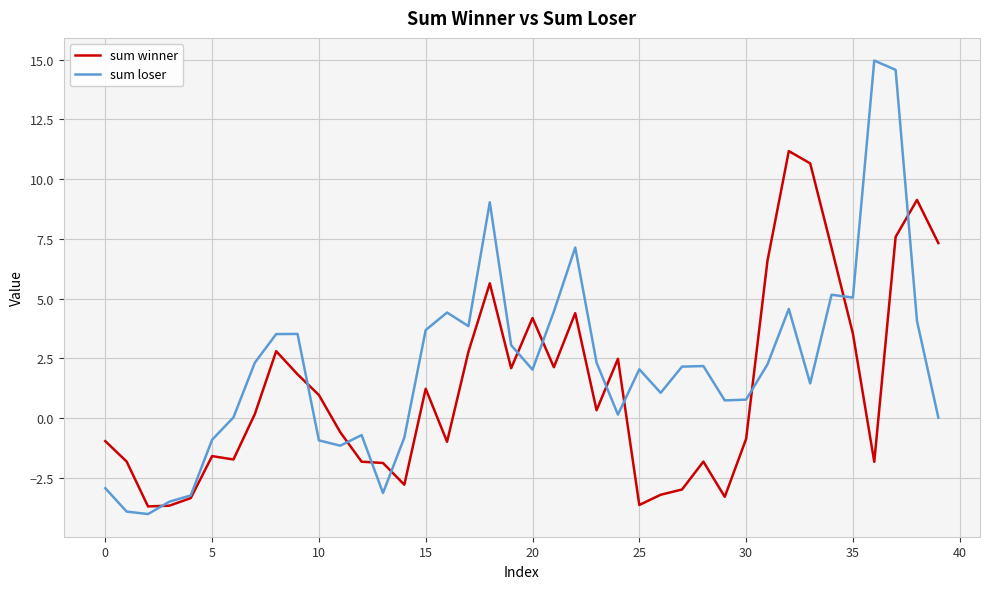

How many times do sum winner and sum loser cross each other?

12